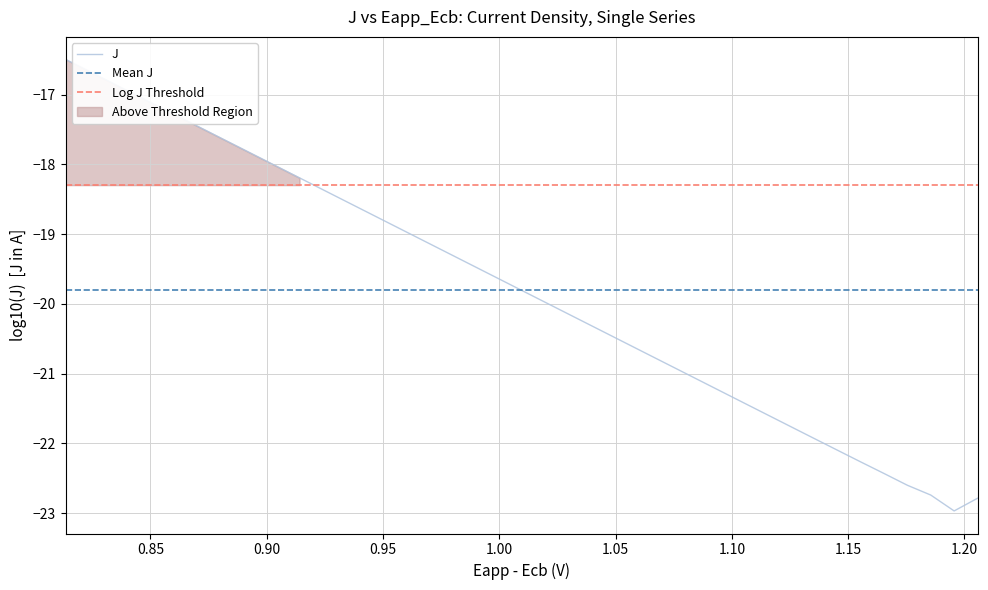

What is the minimum value shown in the chart?

-23.0